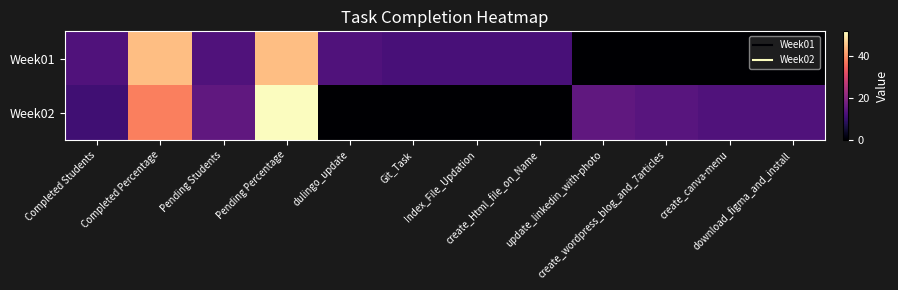

At which category is the sum across all series the highest?

Pending Percentage